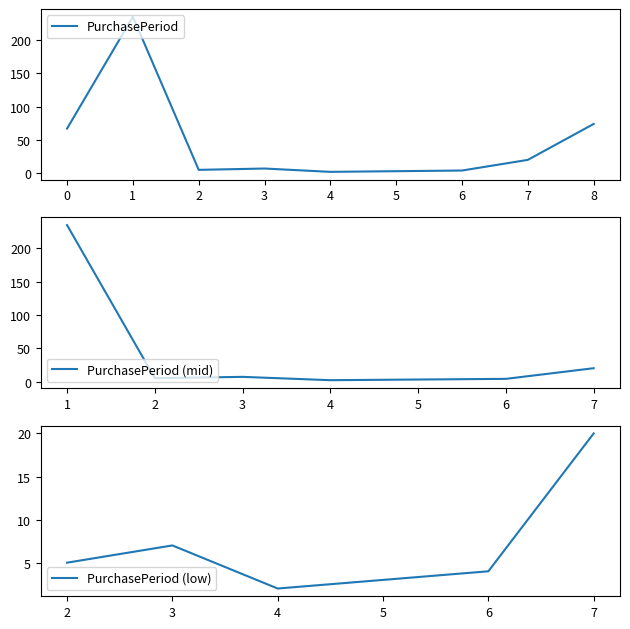

The PurchasePeriod series shows 67 at 0. True or false?

True